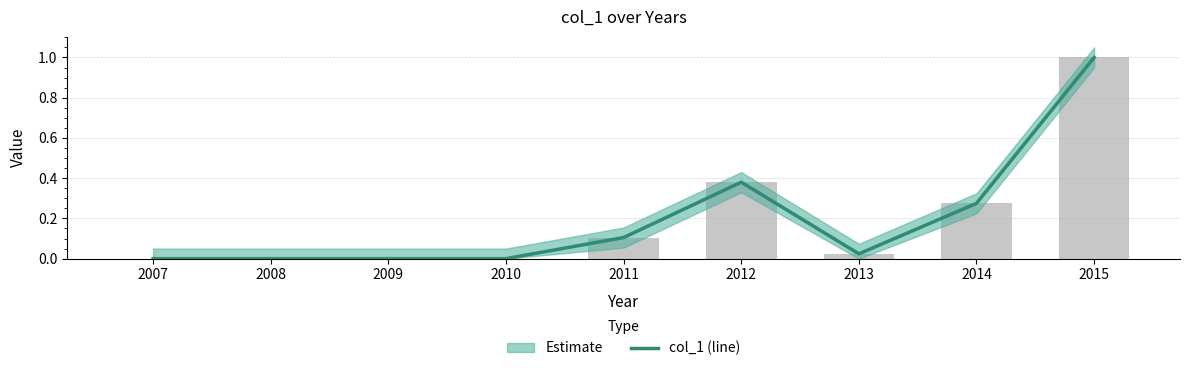

Reading left to right, transcribe all the data shown in this chart.

2007=0.0	2008=0.0	2009=0.0	2010=0.0	2011=0.1	2012=0.4	2013=0.0	2014=0.3	2015=1.0